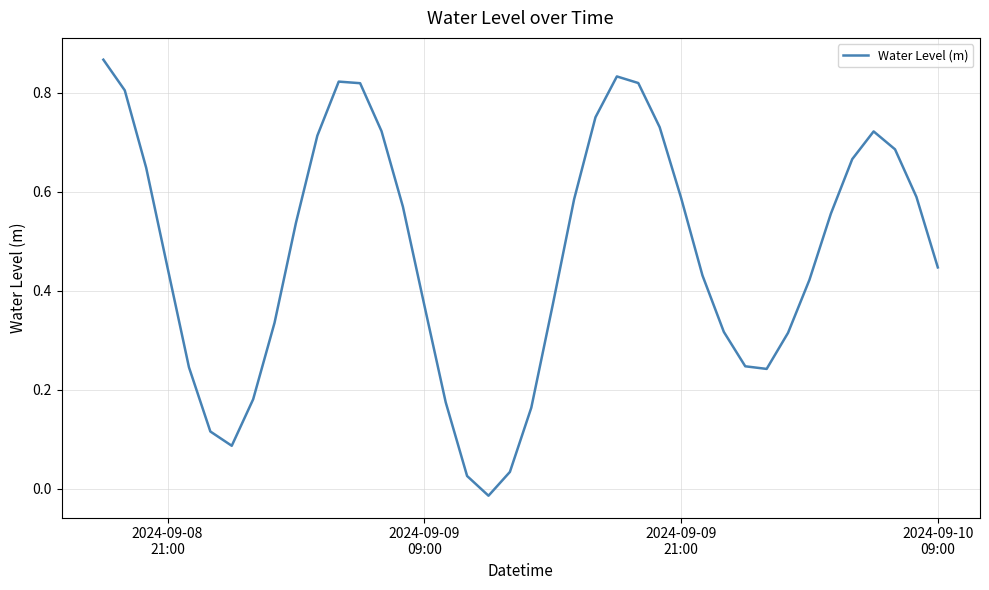

Count the number of categories in the chart.

40